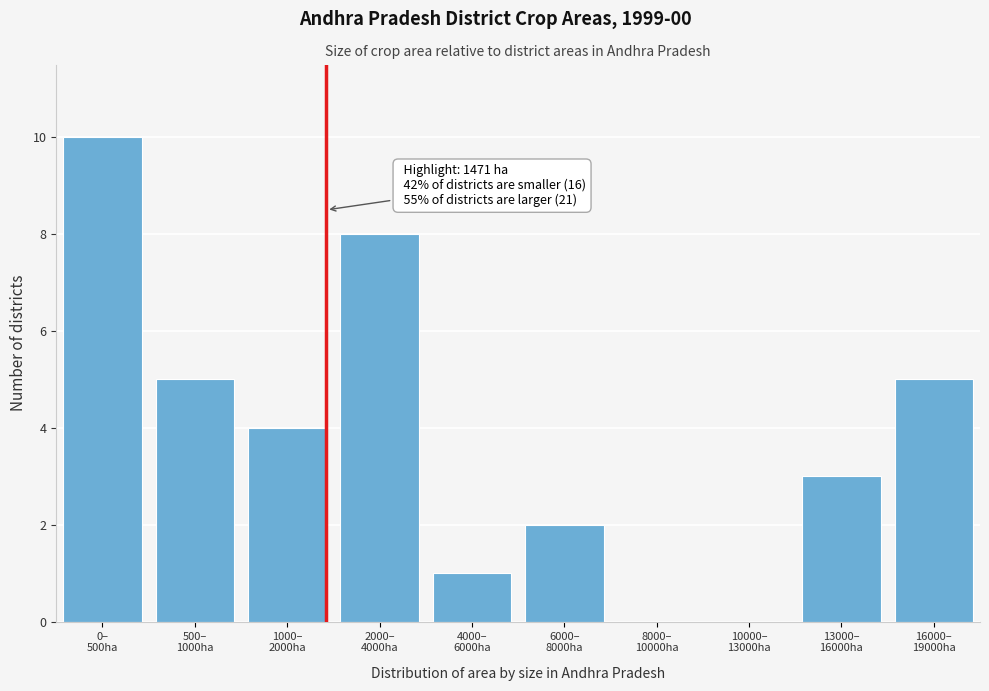

What is the maximum value shown in the chart?

10